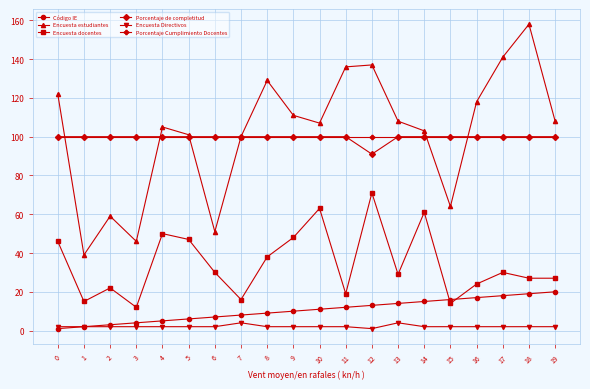

At how many categories does at least one series exceed 116?

7